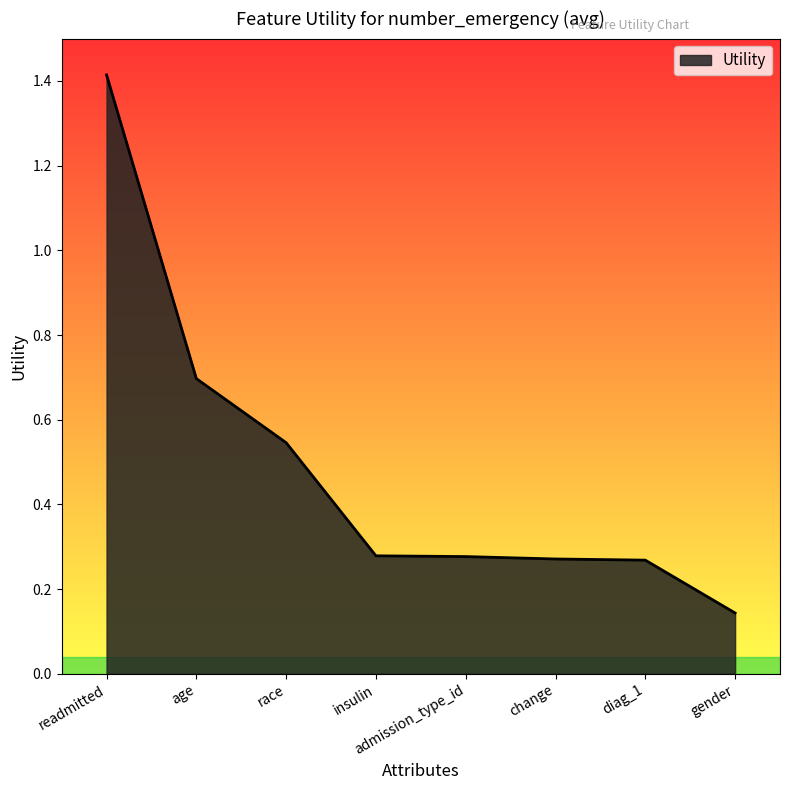

At which category does the chart reach its peak across all series?

readmitted